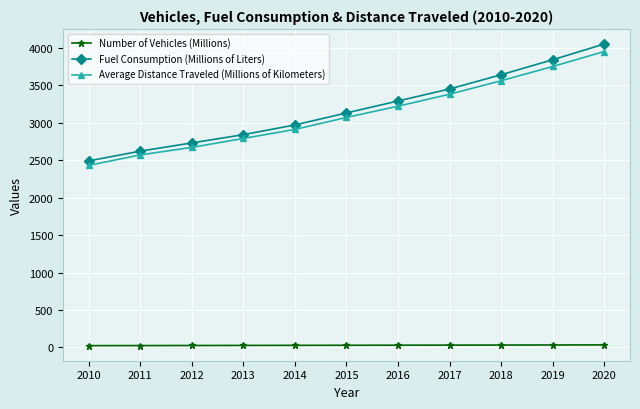

What is the minimum value for Average Distance Traveled (Millions of Kilometers)?

2430